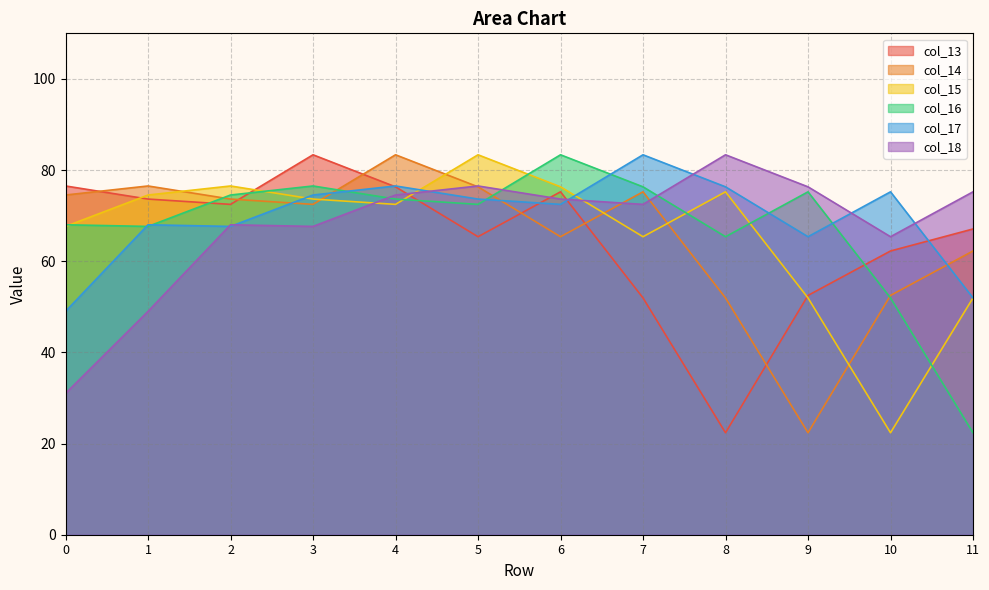

How many lines are shown in the chart?

6